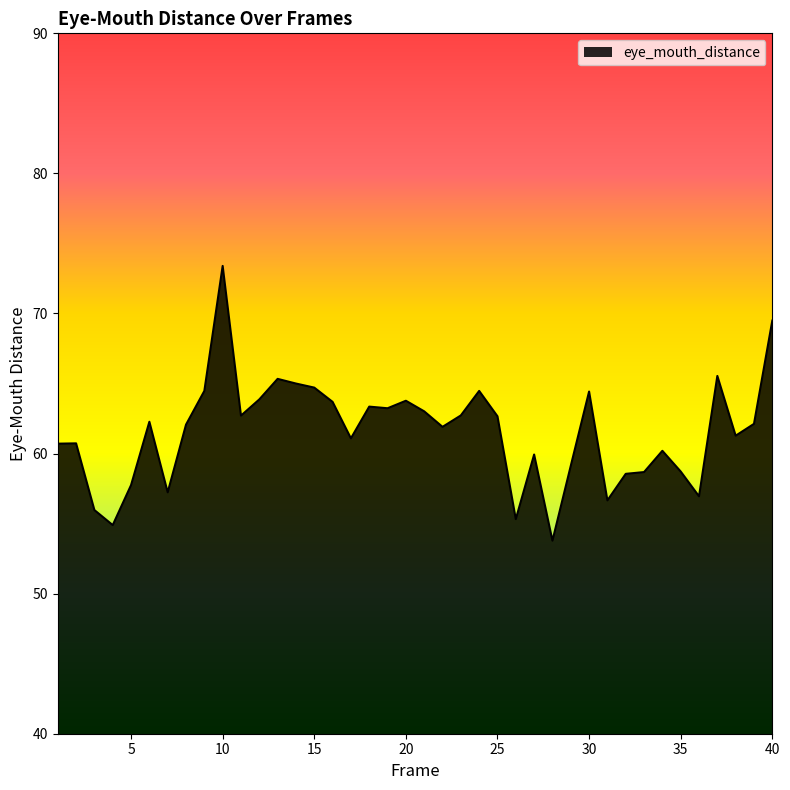

What is the maximum value shown in the chart?

73.4